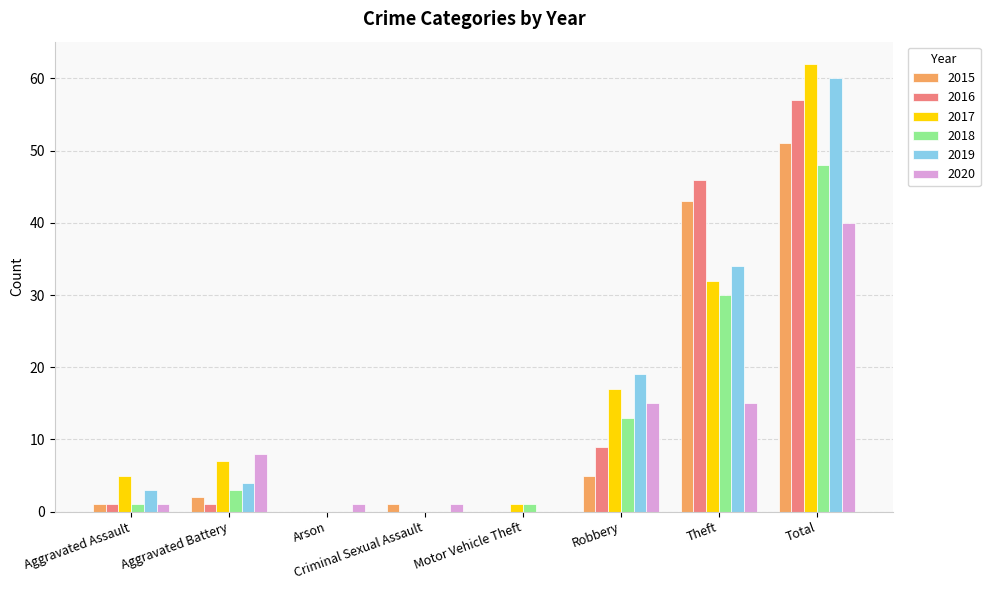

Reading right to left, list all the values displayed in this chart.

2015: 51	43	5	0	1	0	2	1
2016: 57	46	9	0	0	0	1	1
2017: 62	32	17	1	0	0	7	5
2018: 48	30	13	1	0	0	3	1
2019: 60	34	19	0	0	0	4	3
2020: 40	15	15	0	1	1	8	1